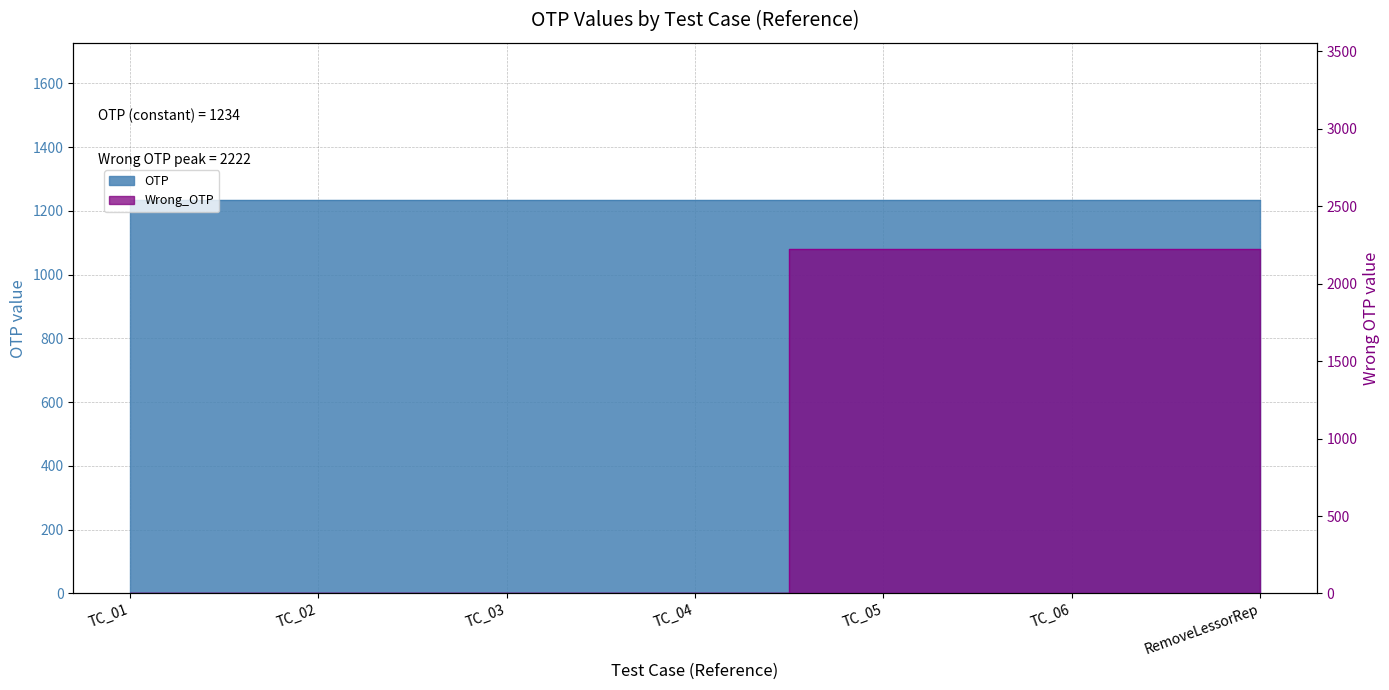

List the labels in order of value, largest first.

TC_05, TC_06, RemoveLessorRep, TC_01, TC_02, TC_03, TC_04